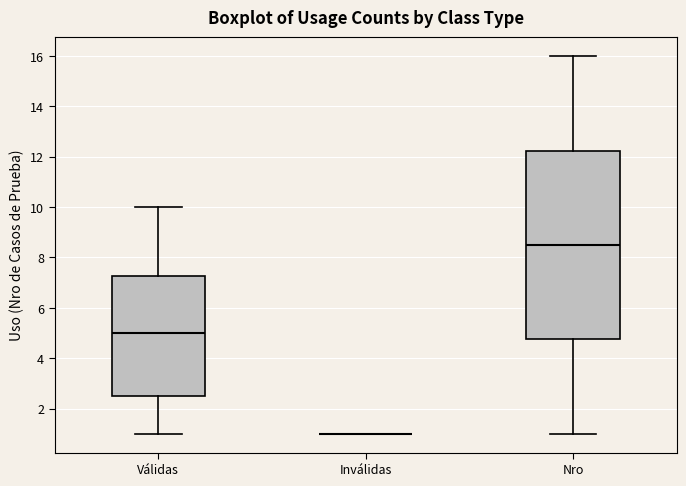

Where is the lower edge of the box for Válidas on the y-axis? The values are not printed on the chart, so give them approximately, as read against the axis.

2.6